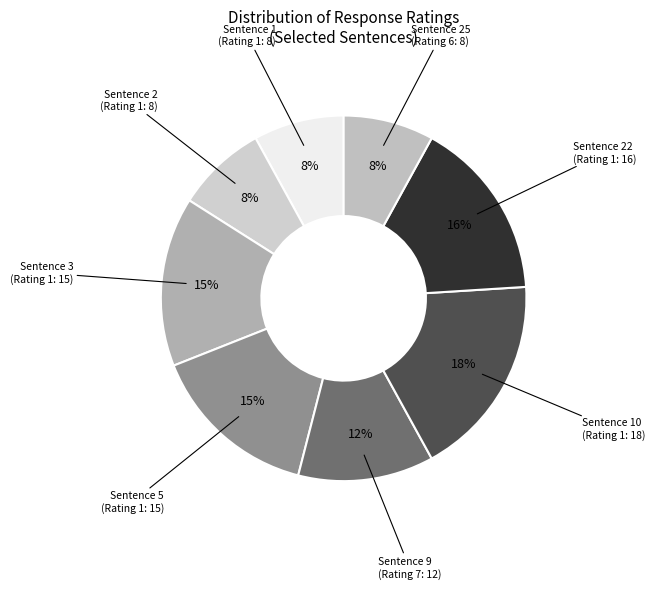

The Sentence 2 (Rating 1: 8) slice represents 8% of the pie. True or false?

True